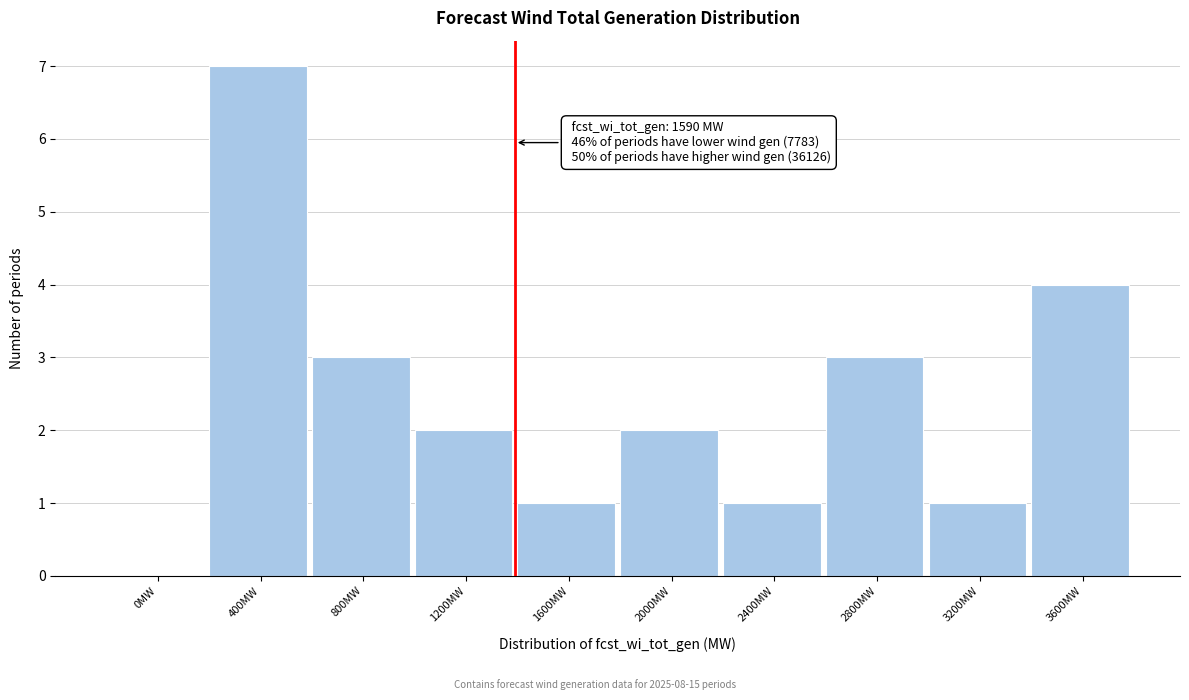

Reading right to left, what are all the values shown in this chart?

3600MW=4	3200MW=1	2800MW=3	2400MW=1	2000MW=2	1600MW=1	1200MW=2	800MW=3	400MW=7	0MW=0